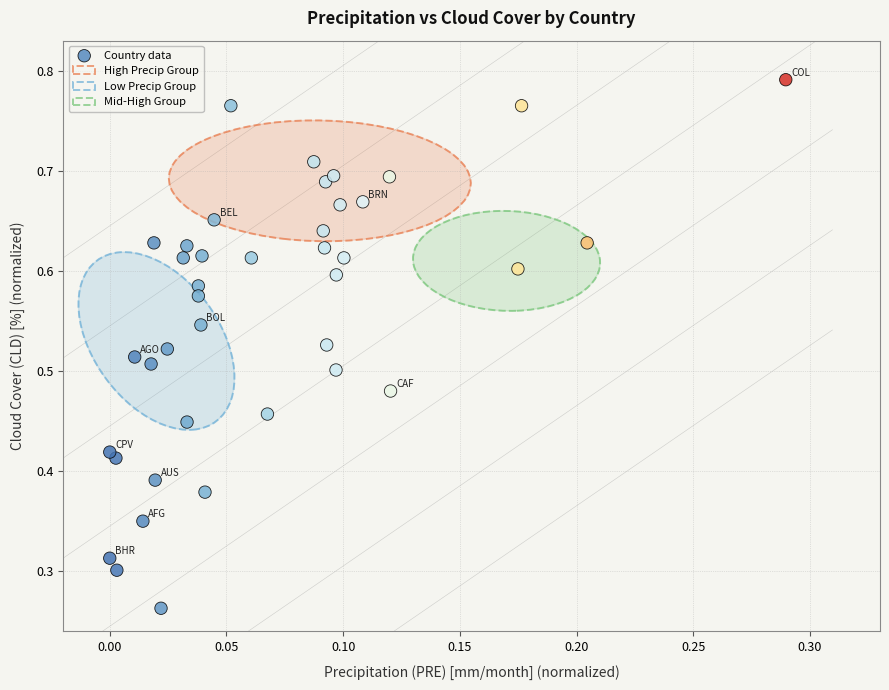

Count the number of points in this scatter plot.

40